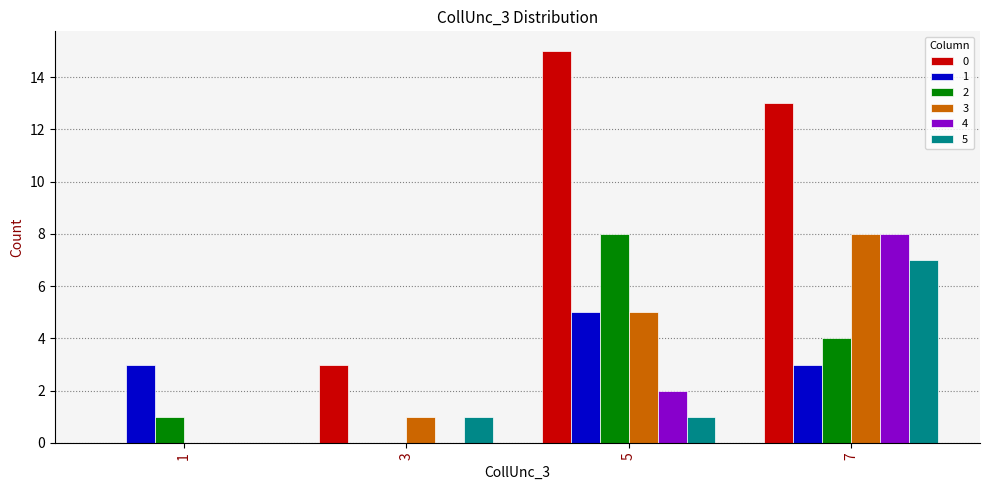

What is the greatest value displayed?

15